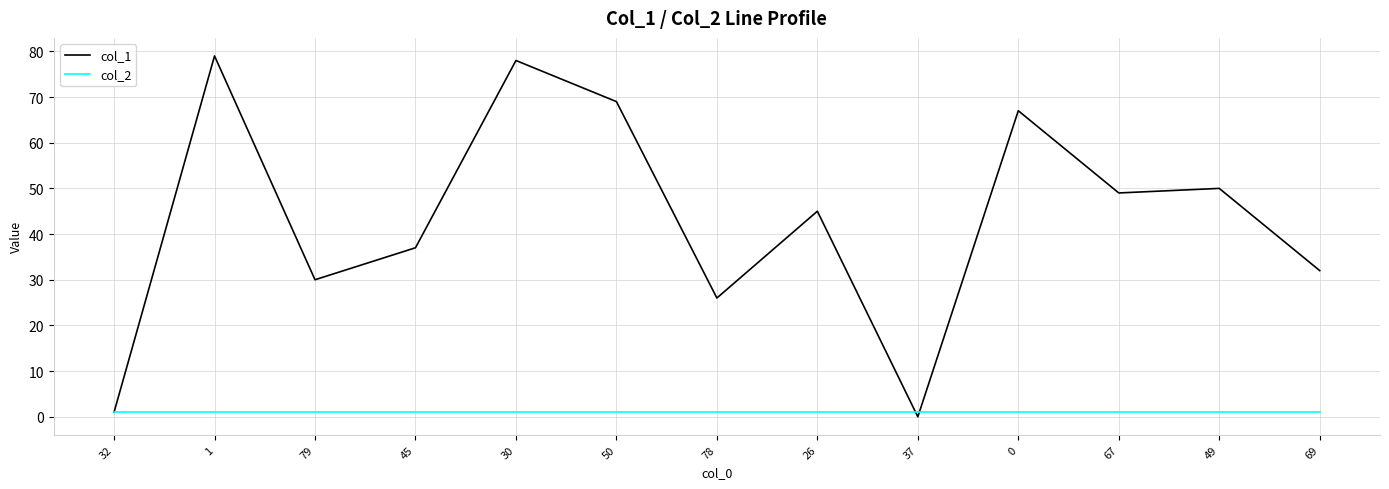

Reading left to right, list all the values displayed in this chart.

col_1: 1	79	30	37	78	69	26	45	0	67	49	50	32
col_2: 1	1	1	1	1	1	1	1	1	1	1	1	1